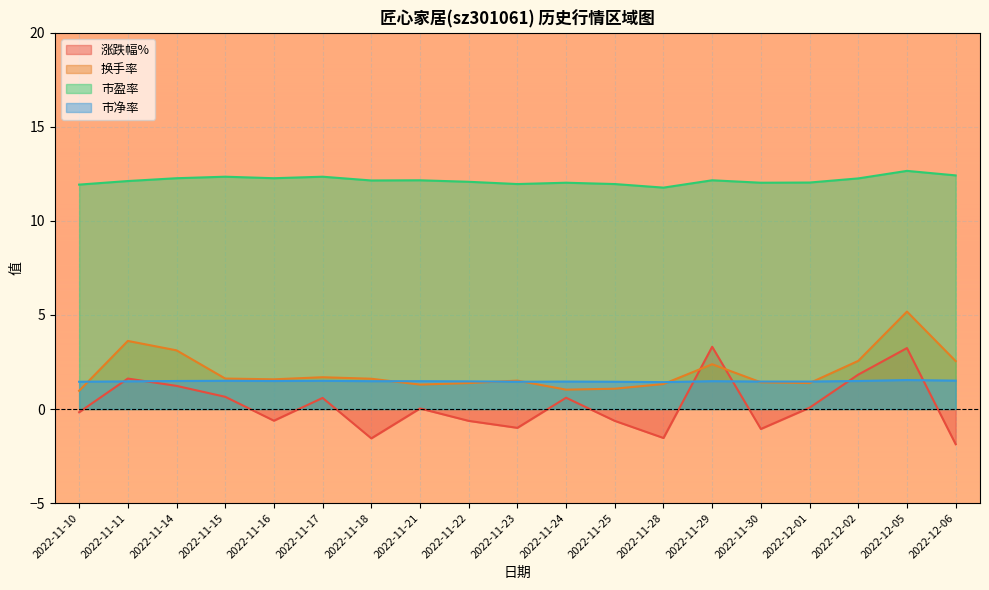

True or false: 换手率 and 市盈率 intersect in this chart.

False